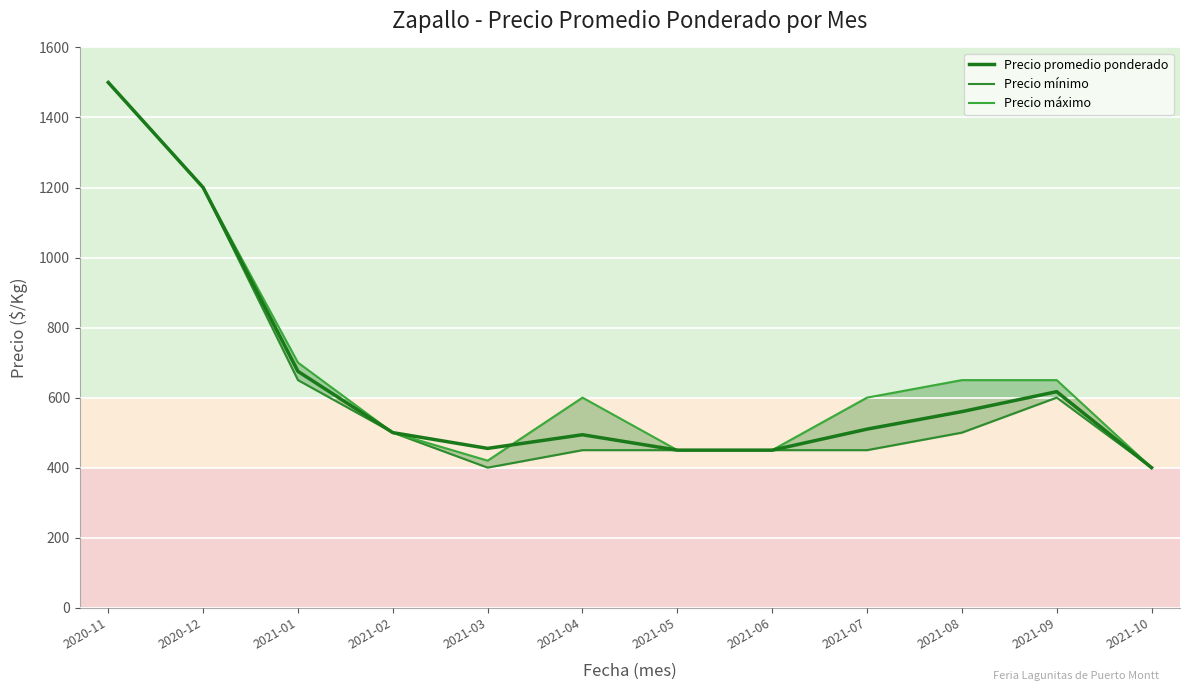

Which series has the widest spread of values?

Precio promedio ponderado